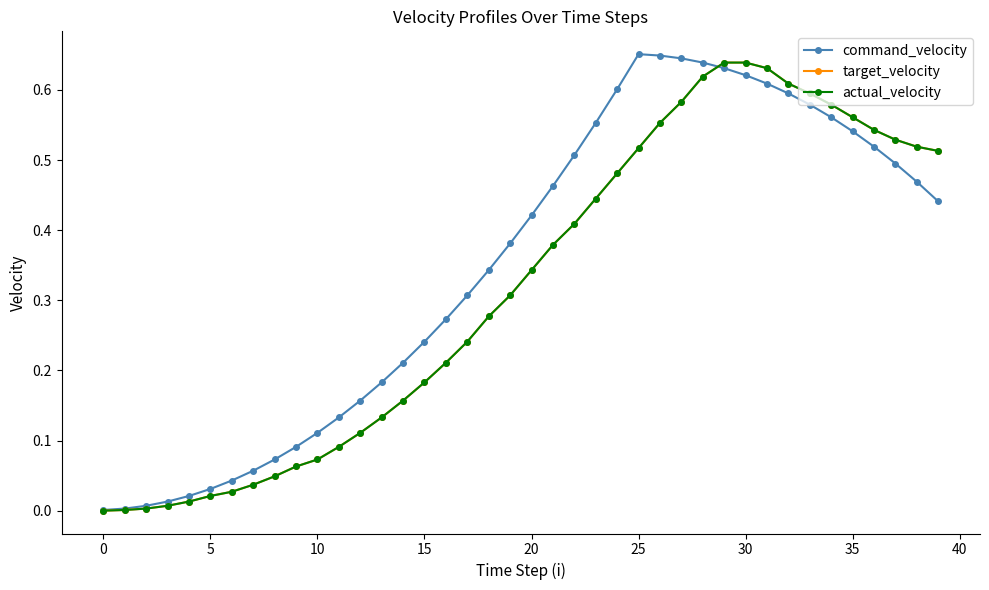

Is this an area chart (filled region under the line)?

No